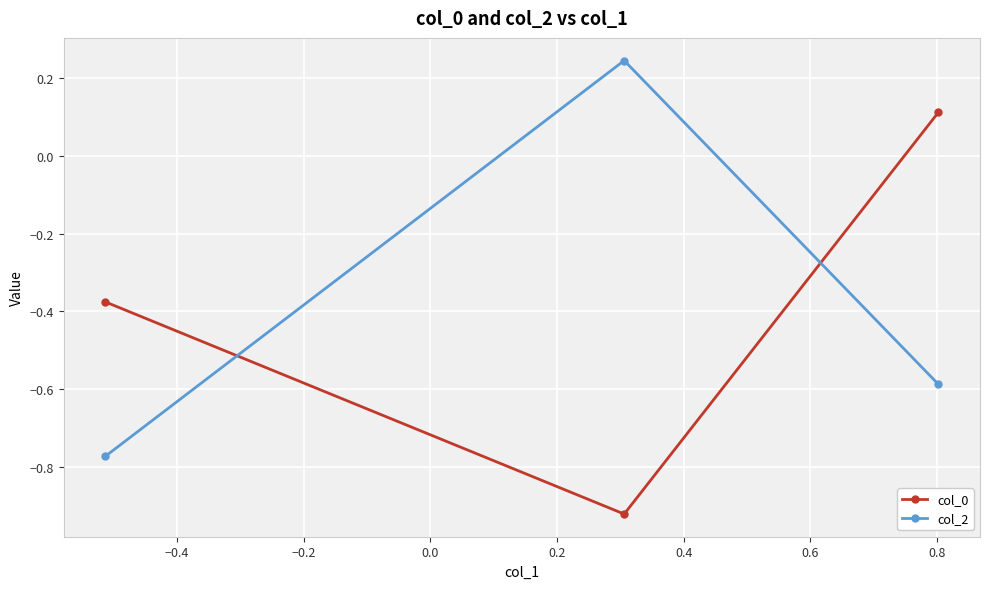

At how many categories does at least one series exceed 0?

2